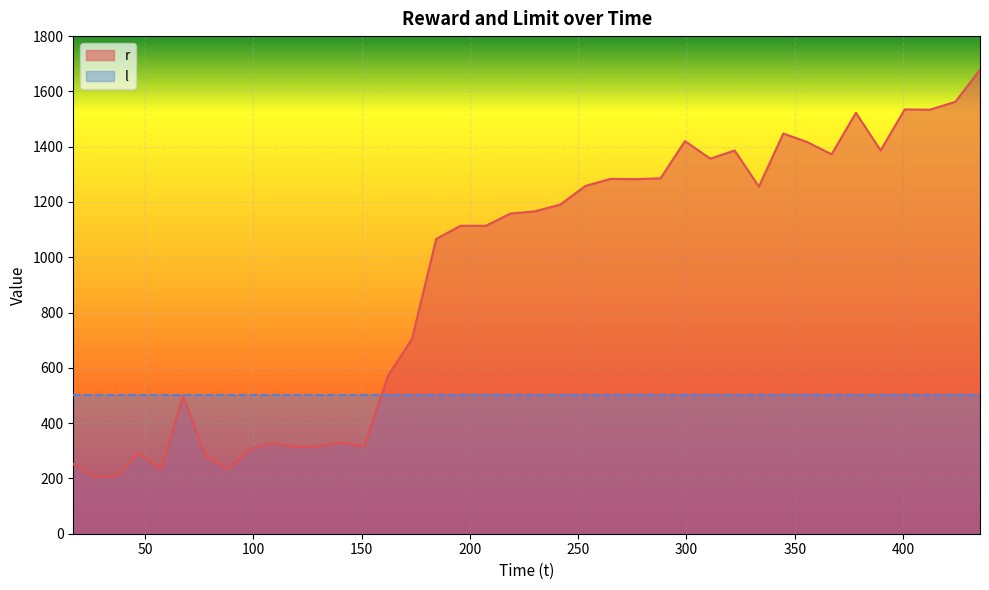

What is the greatest value displayed?

1678.3